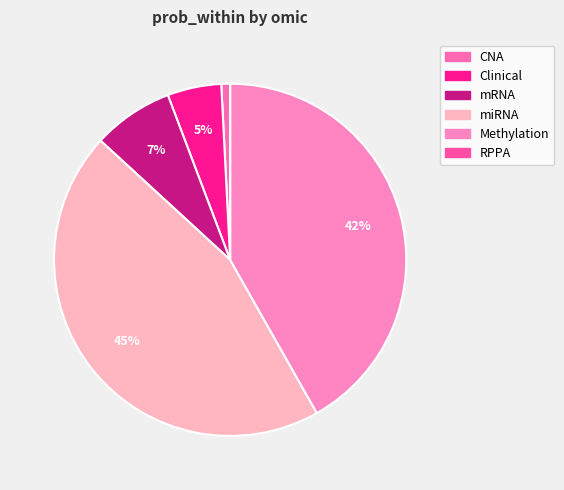

To the nearest percent, what percentage of the pie is miRNA?

45%